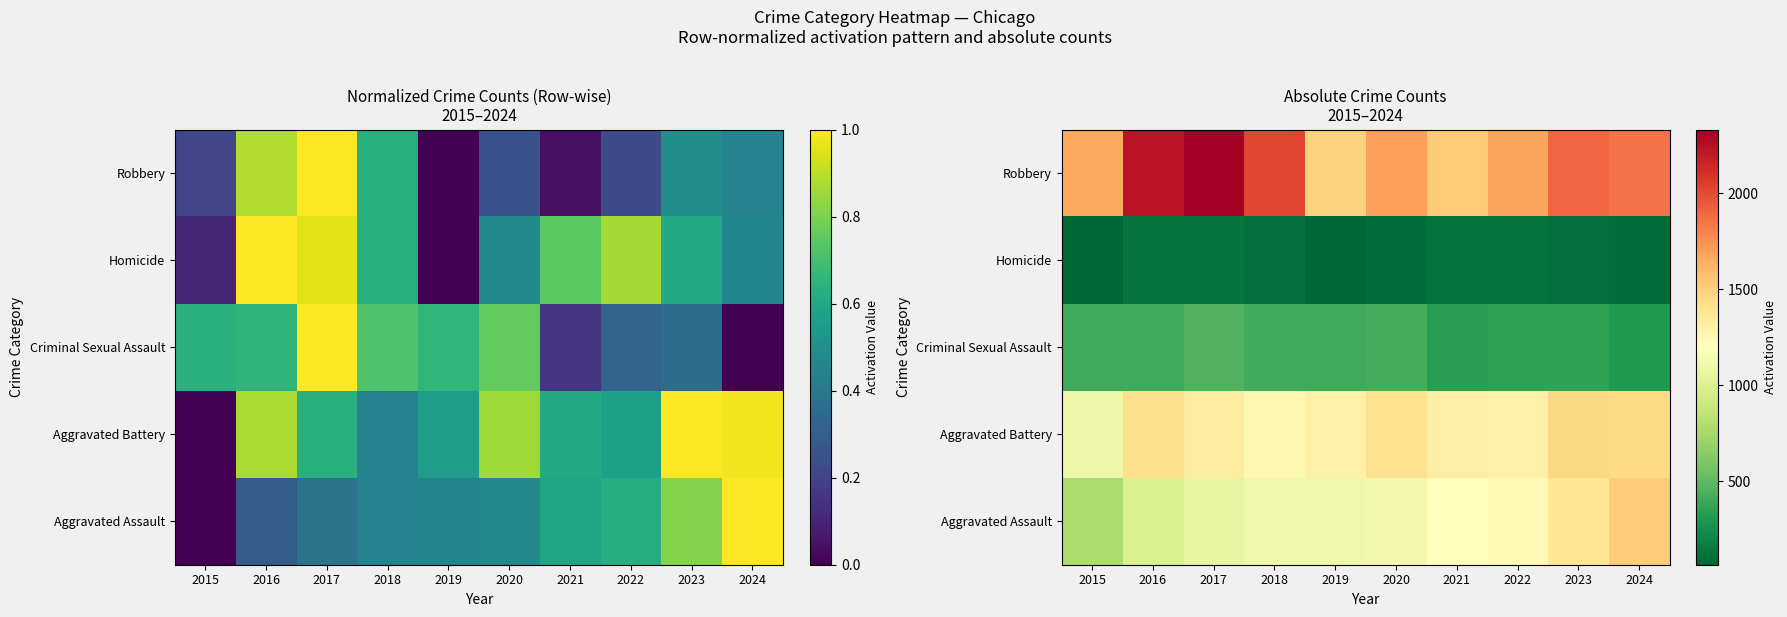

The value of Homicide at 2020 is 43. True or false?

False